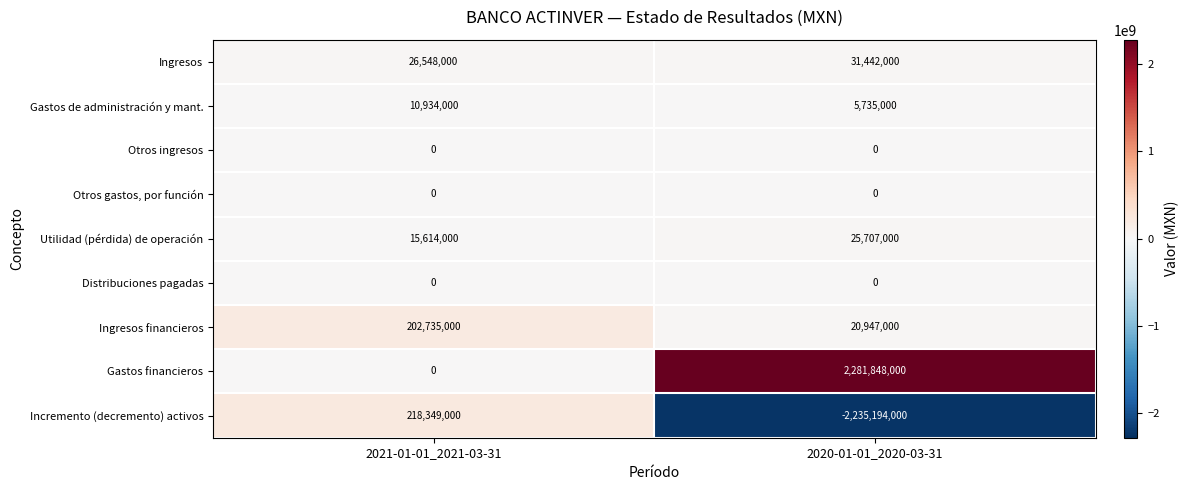

What is the approximate value of Ingresos financieros at 2020-01-01_2020-03-31?

20947000